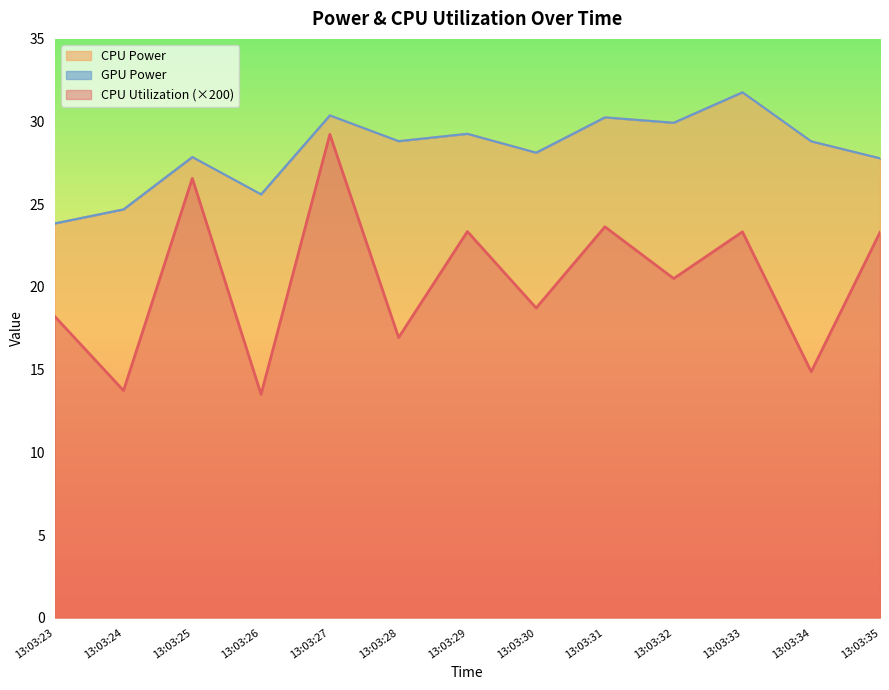

Does the chart display data point markers on the line(s)?

No